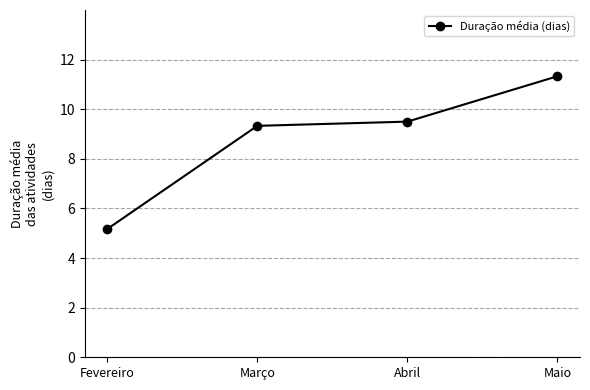

How many data points are above 9?

3